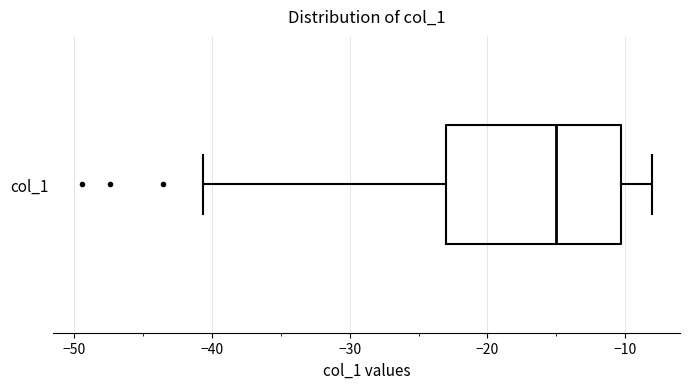

Where does the median line of the box for col_1 sit on the x-axis? The values are not printed on the chart, so give them approximately, as read against the axis.

-15